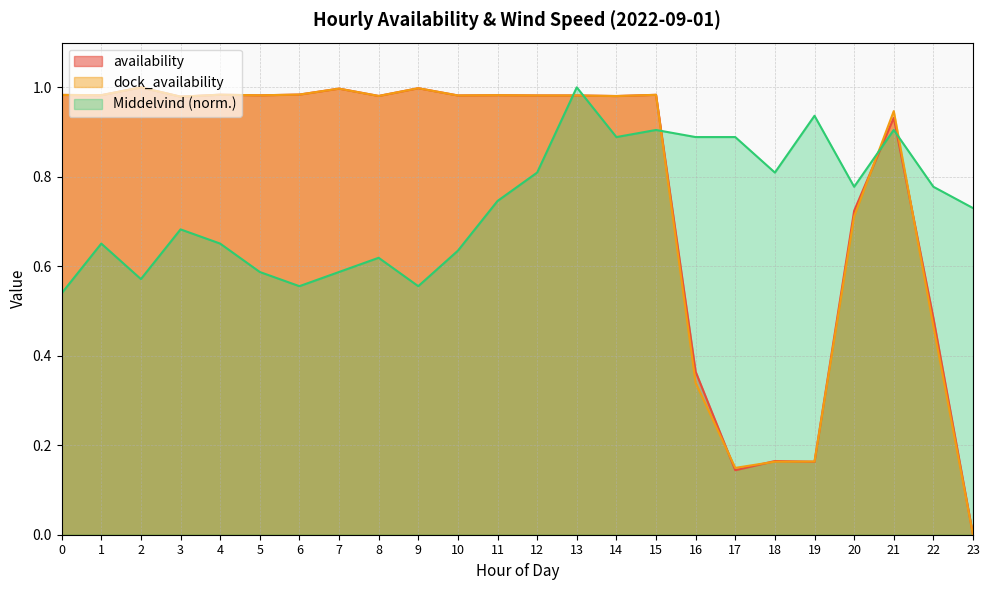

Where do dock_availability and availability first cross each other?

16 and 17